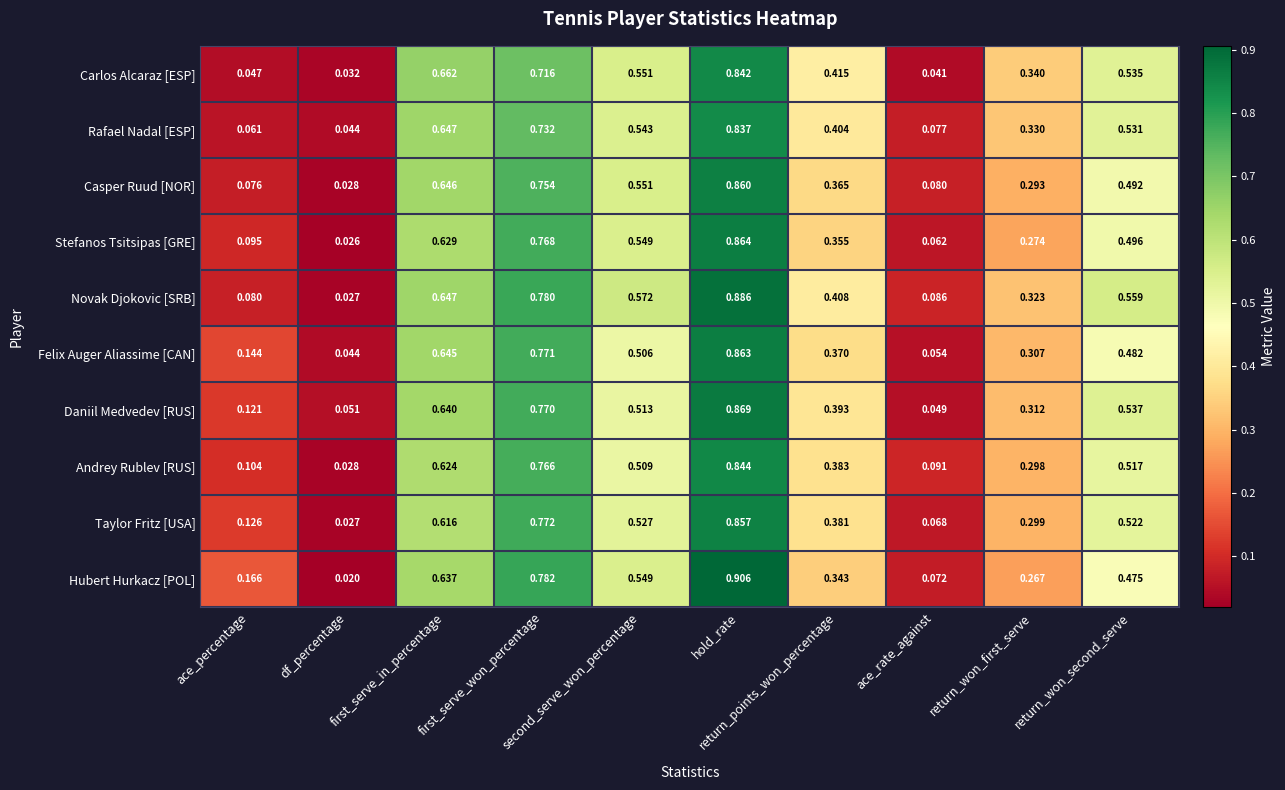

Which category has the highest value across all series?

hold_rate